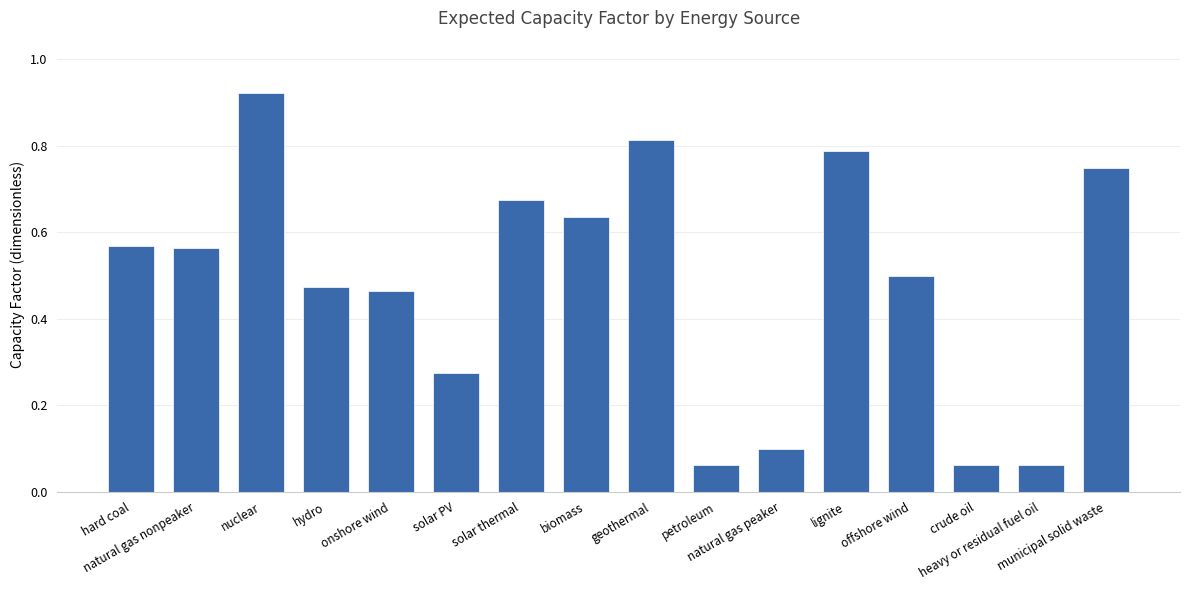

Which has a higher value, natural gas peaker or natural gas nonpeaker?

natural gas nonpeaker